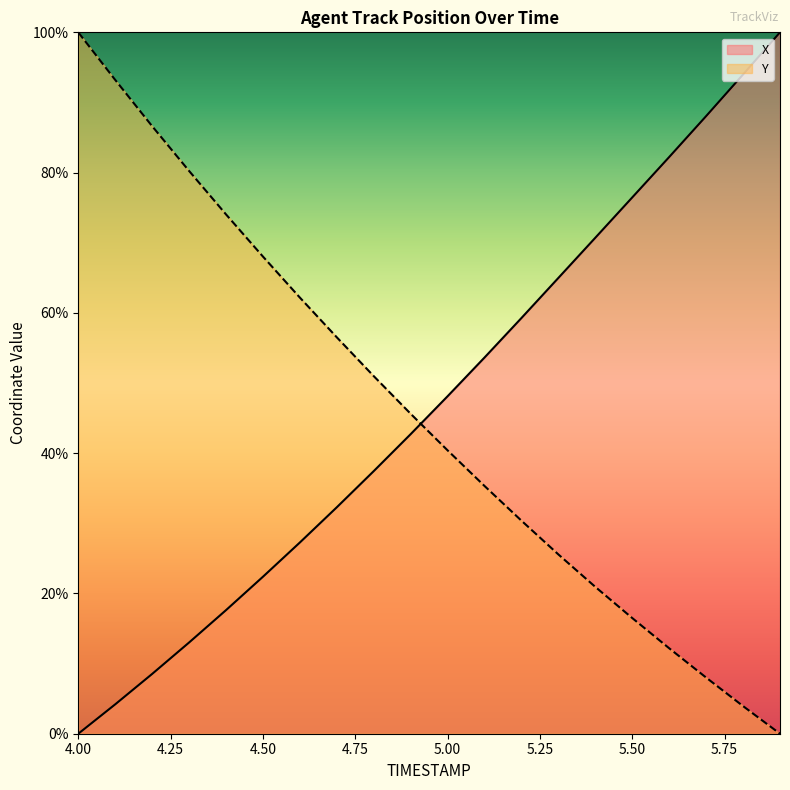

Reading right to left, what are all the values shown in this chart?

X: 5.9=100.0	5.8=94.0	5.7=88.1	5.6=82.2	5.5=76.5	5.4=70.7	5.3=65.0	5.2=59.3	5.1=53.6	5.0=48.1	4.9=42.7	4.8=37.4	4.7=32.3	4.6=27.3	4.5=22.4	4.4=17.6	4.3=13.0	4.2=8.5	4.1=4.2	4.0=0.0
Y: 5.9=0.0	5.8=3.9	5.7=8.0	5.6=12.2	5.5=16.5	5.4=20.9	5.3=25.6	5.2=30.4	5.1=35.3	5.0=40.4	4.9=45.6	4.8=51.0	4.7=56.5	4.6=62.2	4.5=68.0	4.4=74.0	4.3=80.2	4.2=86.6	4.1=93.2	4.0=100.0